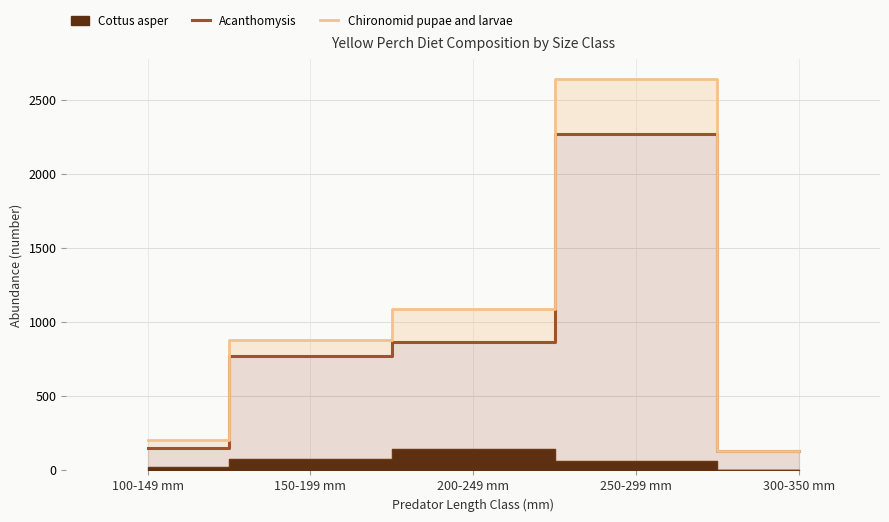

What position from the left is 300-350 mm?

5